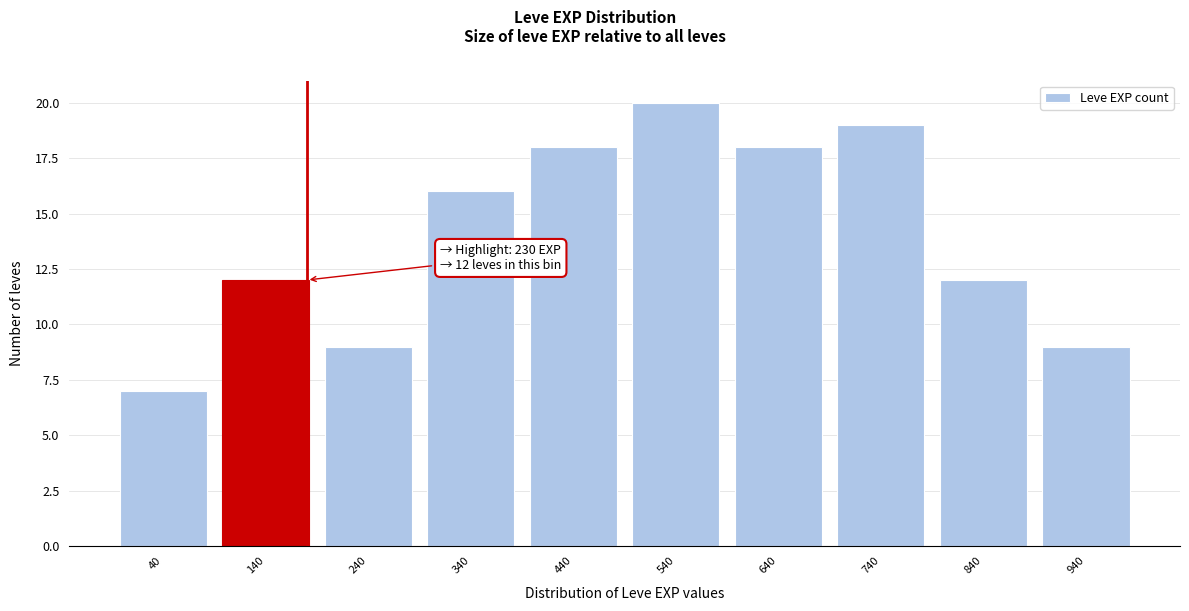

Reading left to right, extract all data points from this chart.

40=7	140=12	240=9	340=16	440=18	540=20	640=18	740=19	840=12	940=9